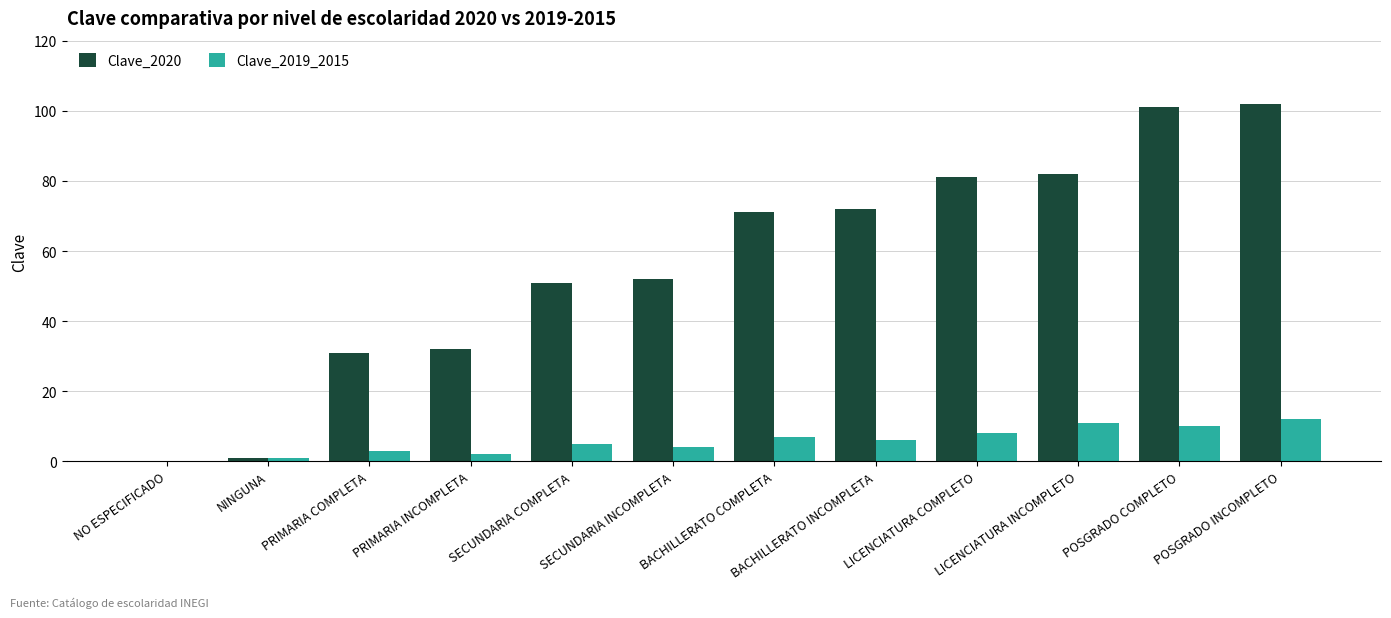

How many values in Clave_2019_2015 are above zero?

11